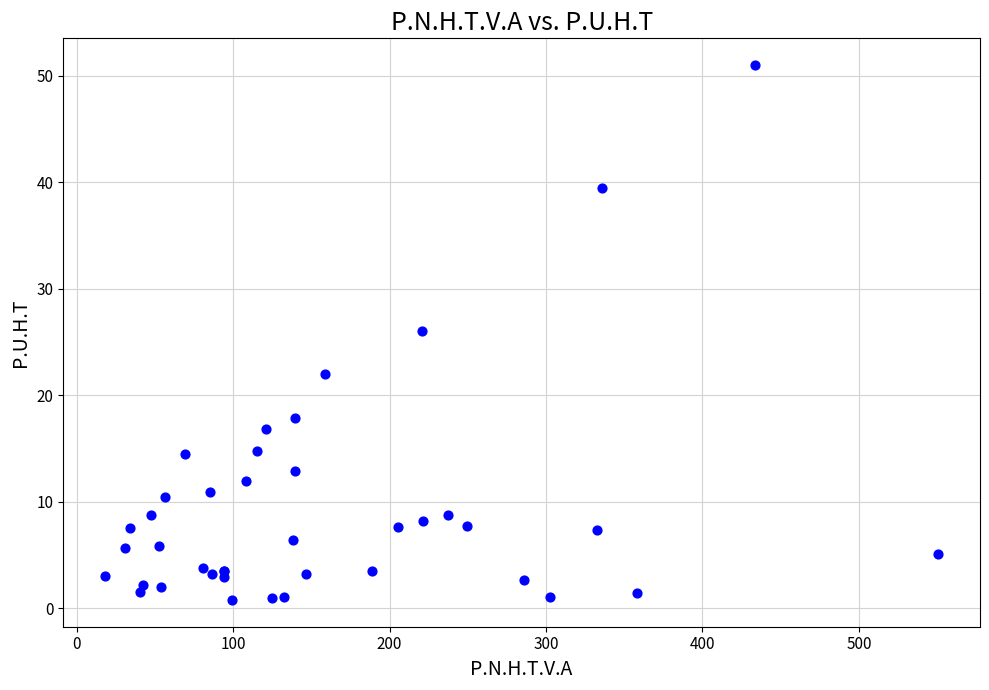

What Y value in the scatter plot is closest to 25?

26.0